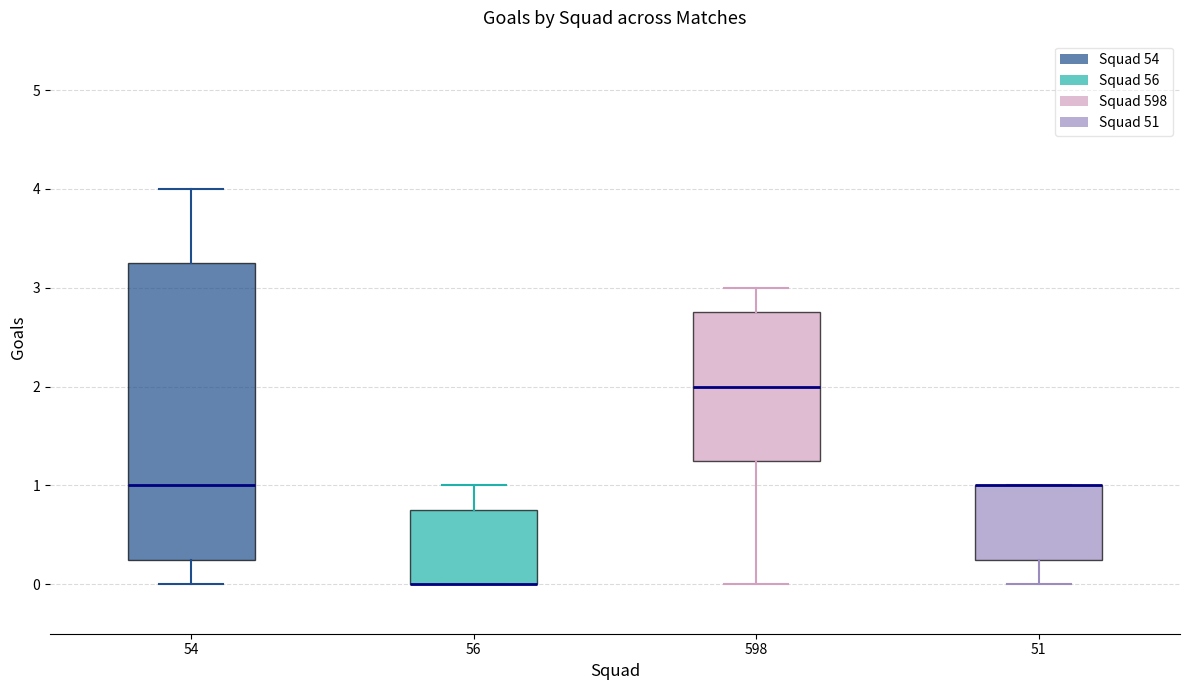

Comparing the boxes themselves (not the whiskers), which one is the tallest?

54